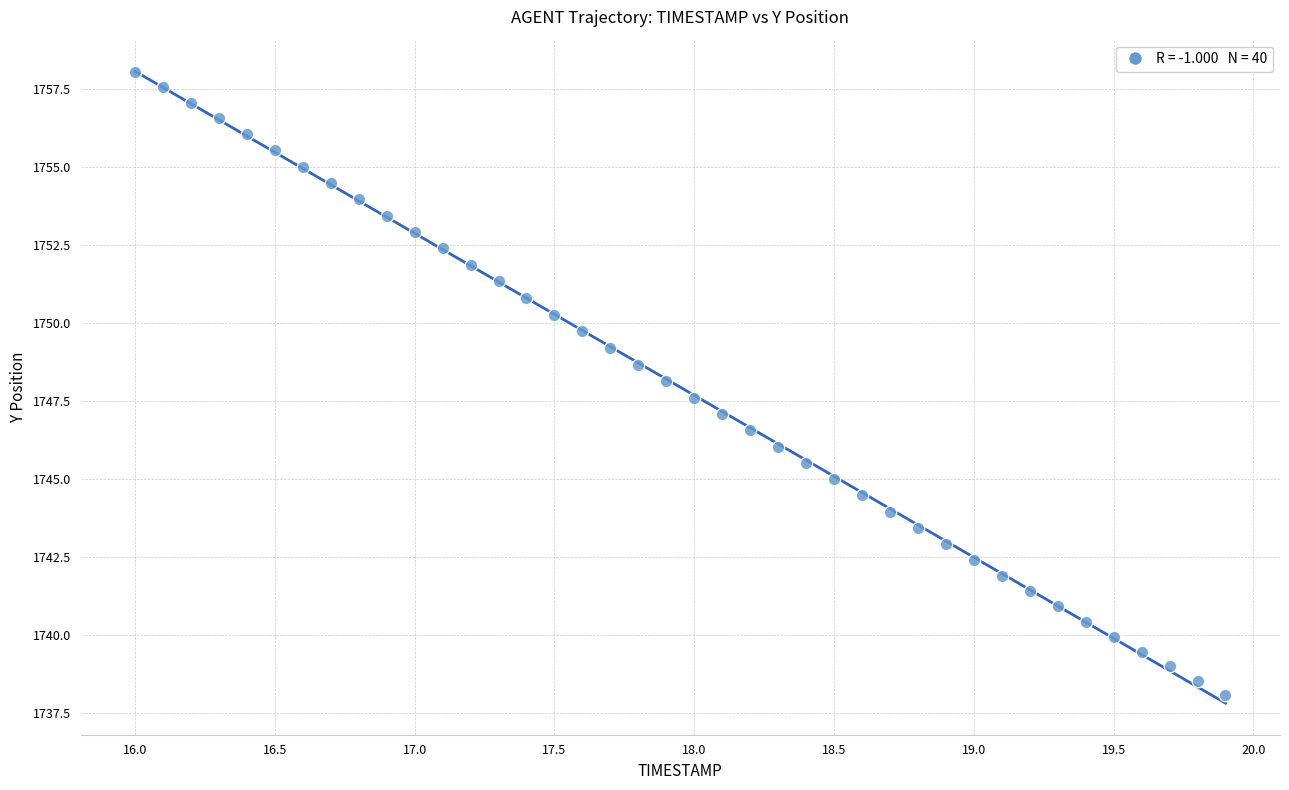

What is the range of X values (max minus min)?

3.9